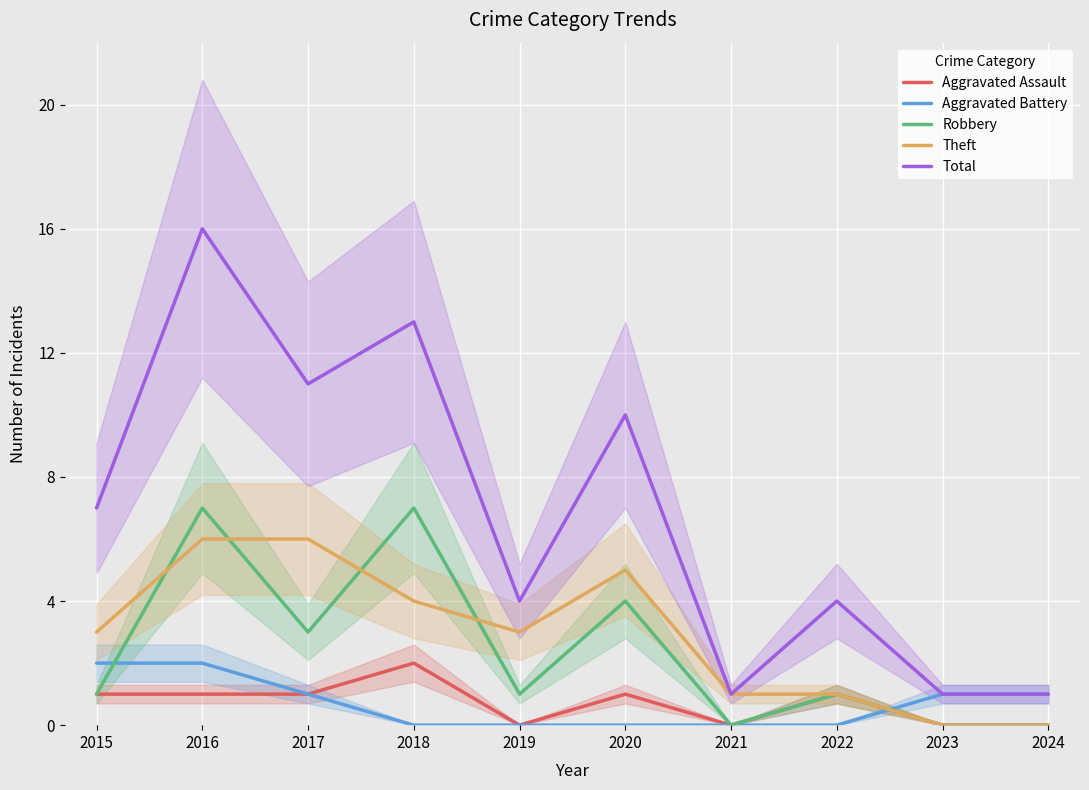

The Aggravated Assault series shows -1 at 2023. True or false?

False